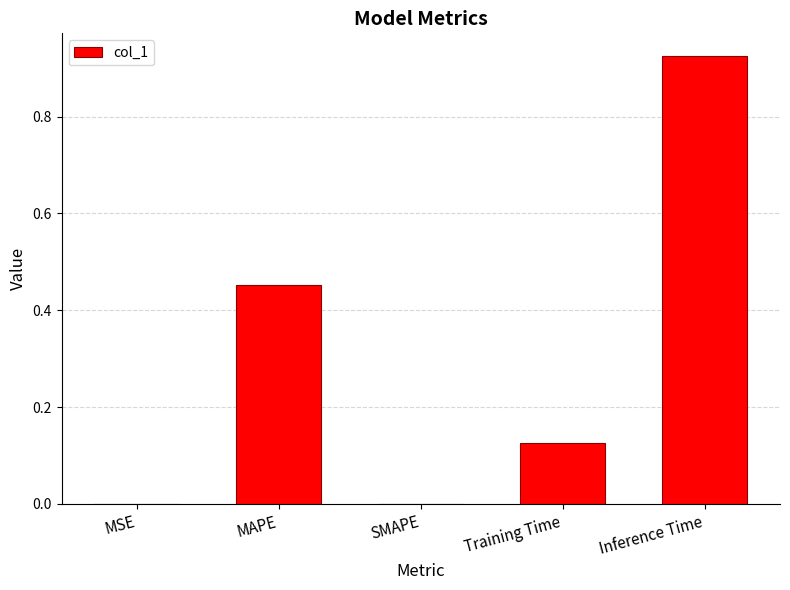

How many distinct data groups are displayed?

1